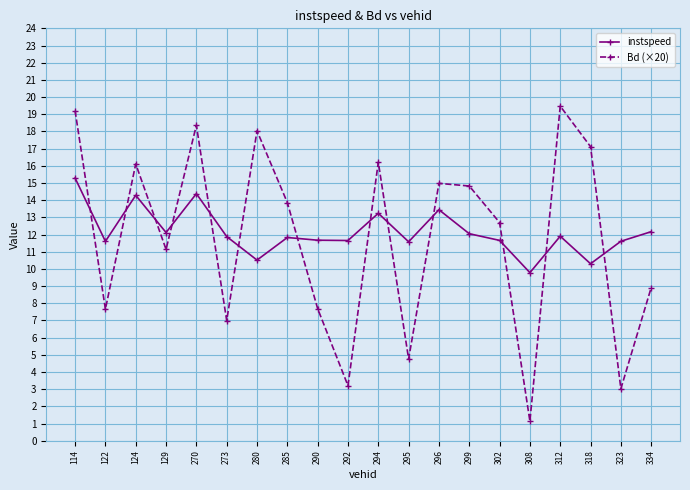

What is the value of the Bd (×20) point at the 6th from the left?

7.0